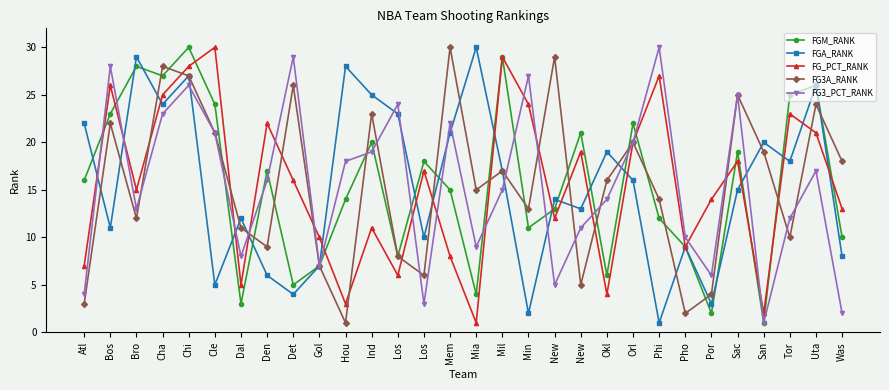

After their last crossing, which series has the higher values: FG3_PCT_RANK or FG_PCT_RANK?

FG_PCT_RANK